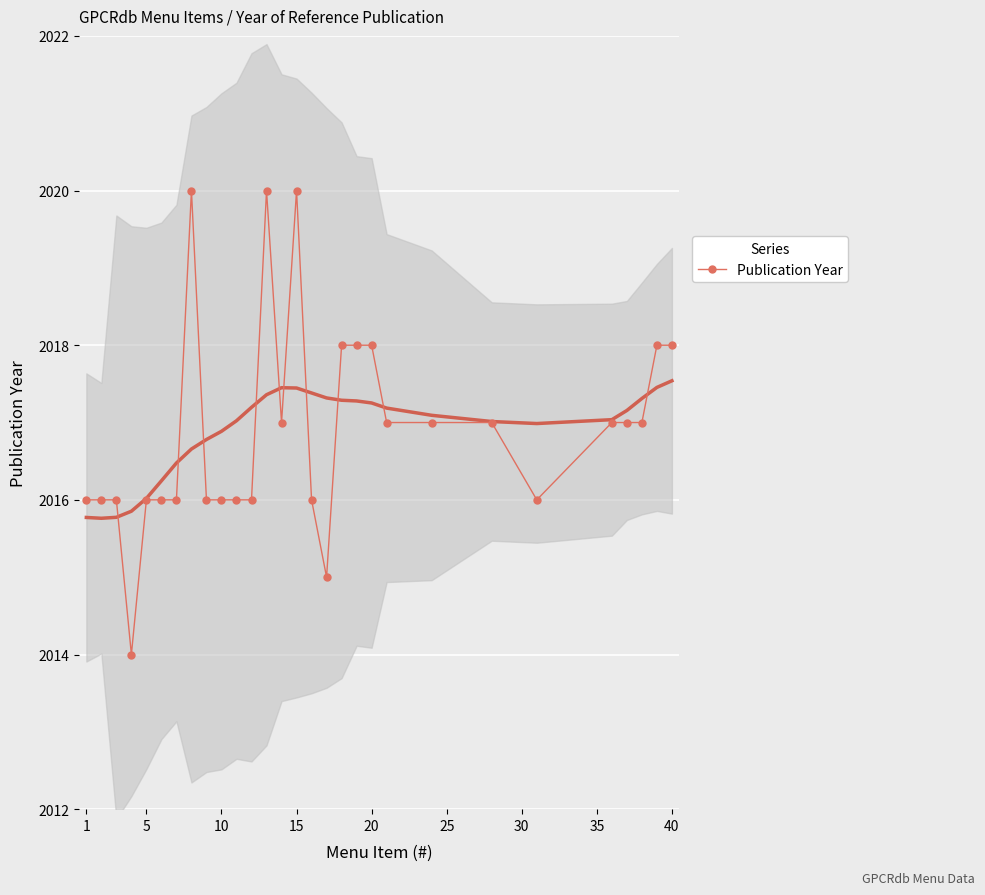

What is the average value?

2017